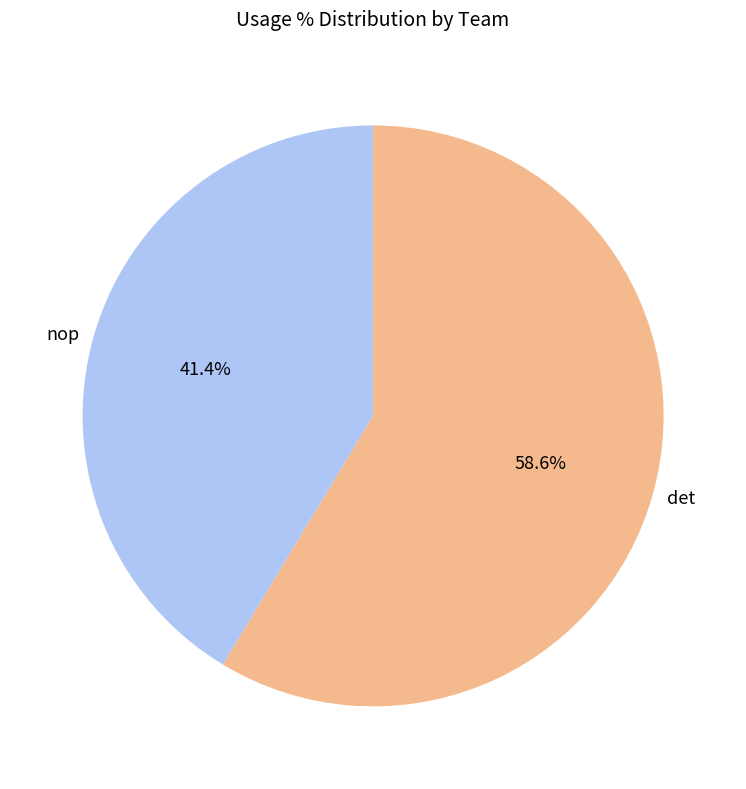

Is the sum of nop and det greater than half?

Yes